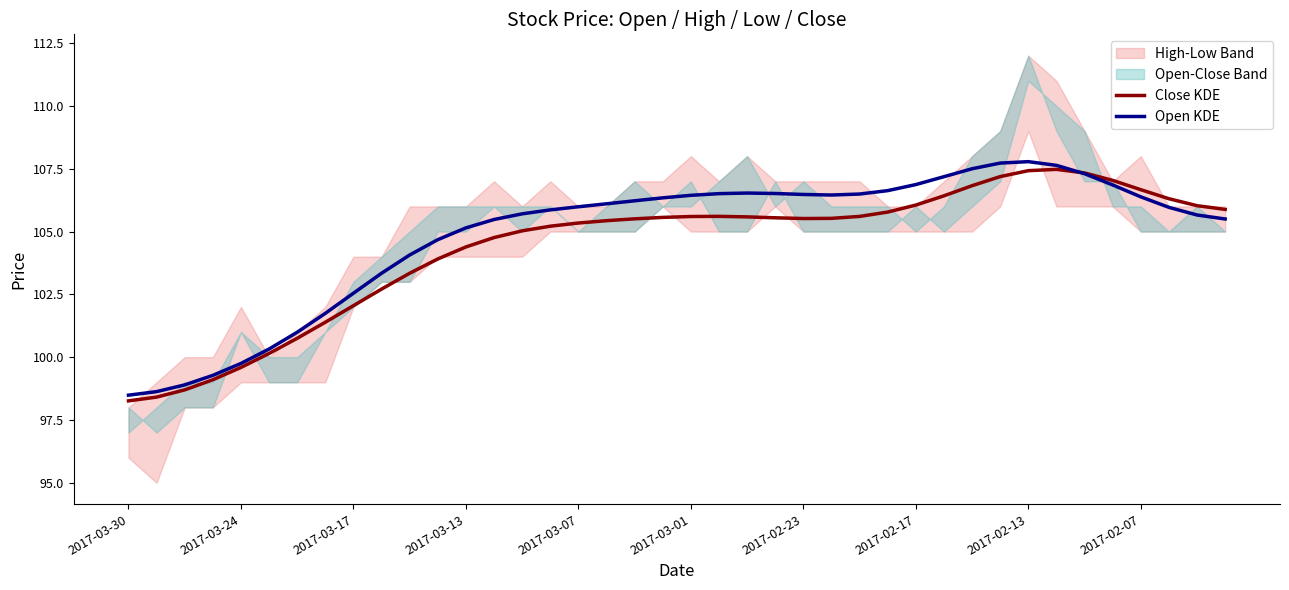

The value of Close KDE at 2017-03-01 is 139.3. True or false?

False